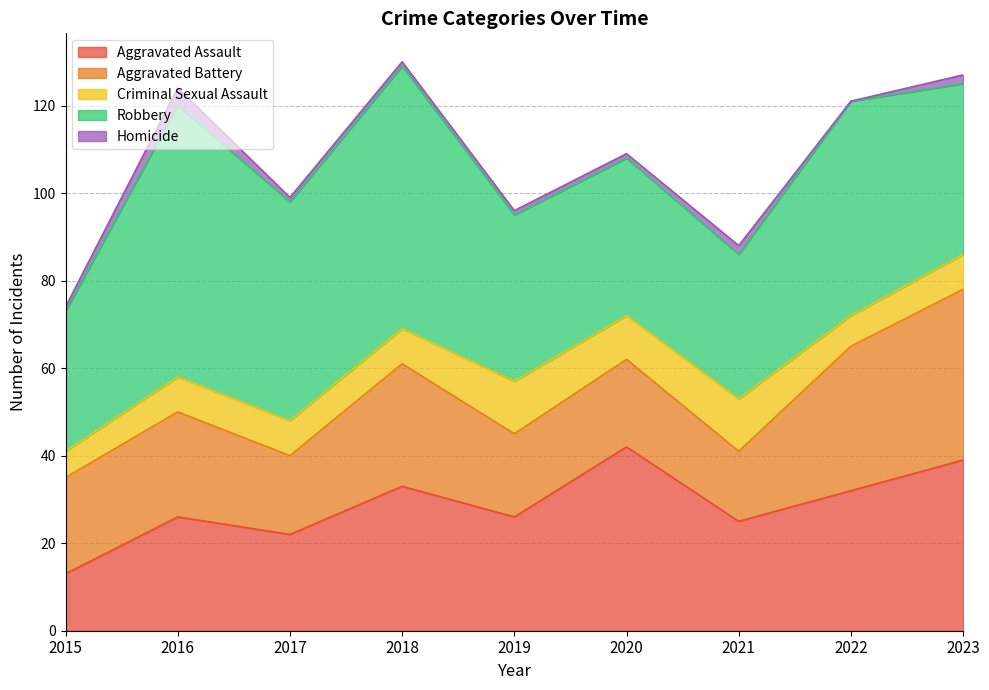

Does the chart have visible grid lines?

Yes